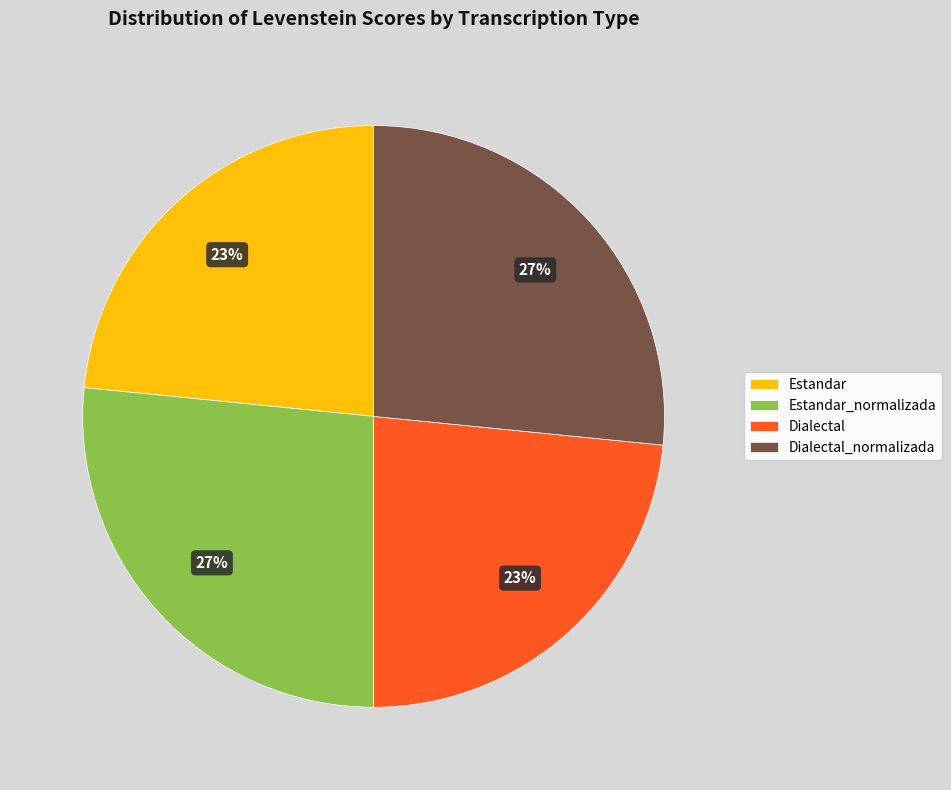

To the nearest percent, what is the average slice percentage?

25%